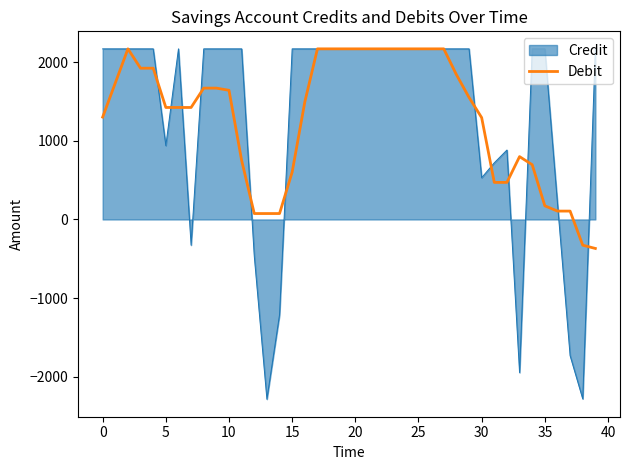

Which series has the largest range (max minus min)?

Credit